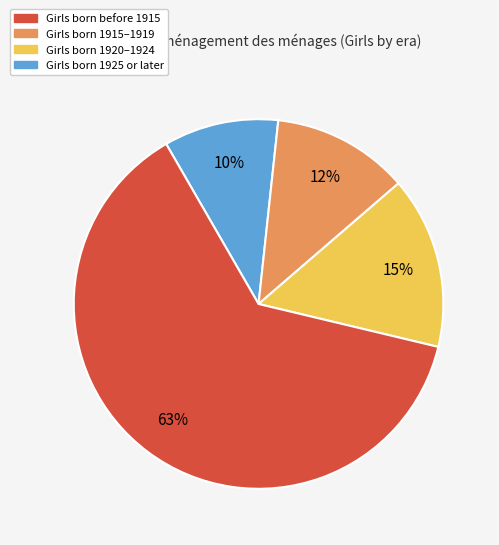

Is there a majority slice in this chart?

Yes